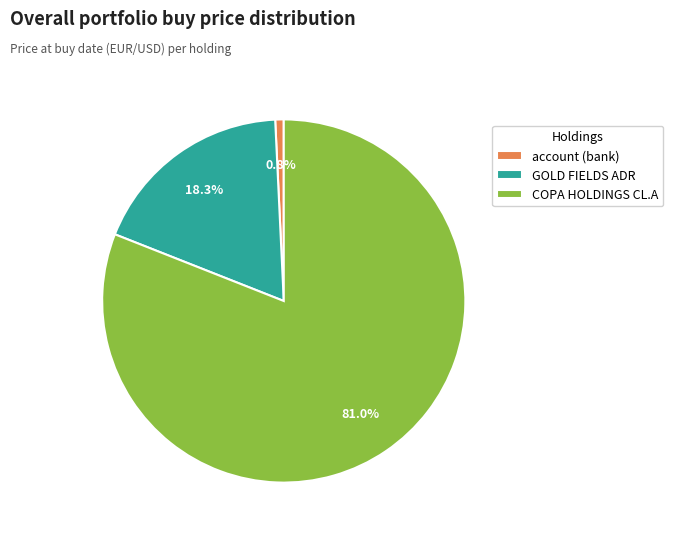

What is the majority slice?

COPA HOLDINGS CL.A